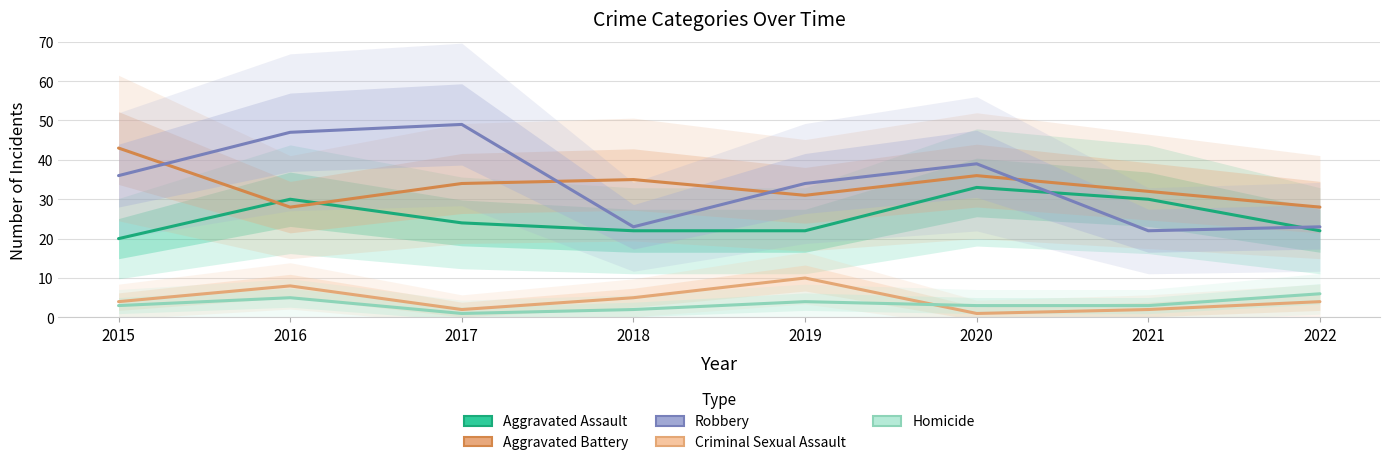

Where is the first local maximum for Homicide?

2016